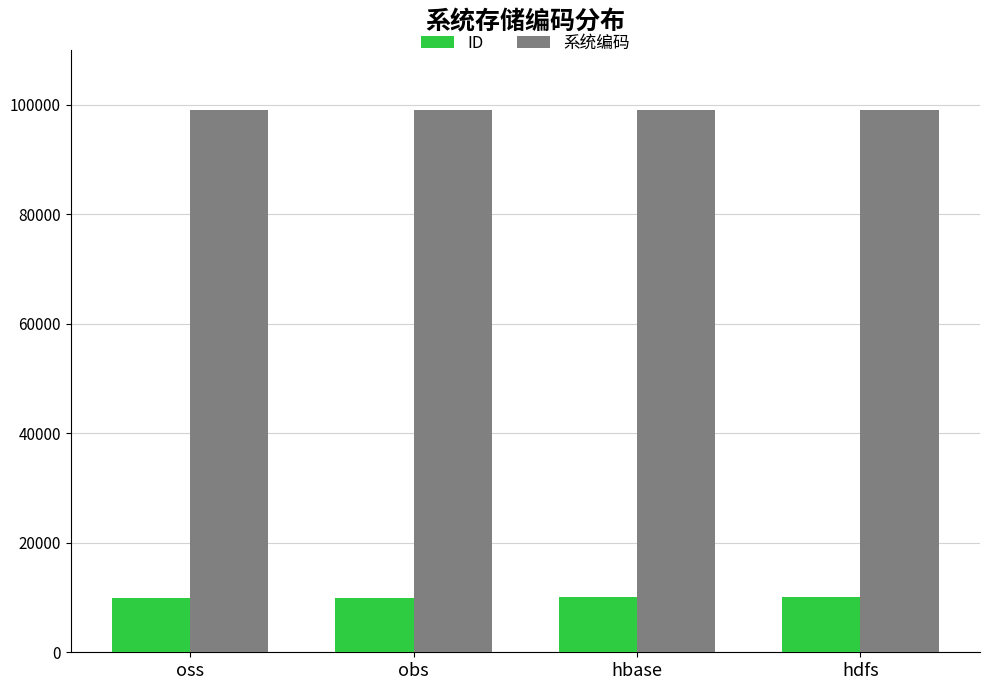

Count the ID values in the range 10002 to 10005.

3